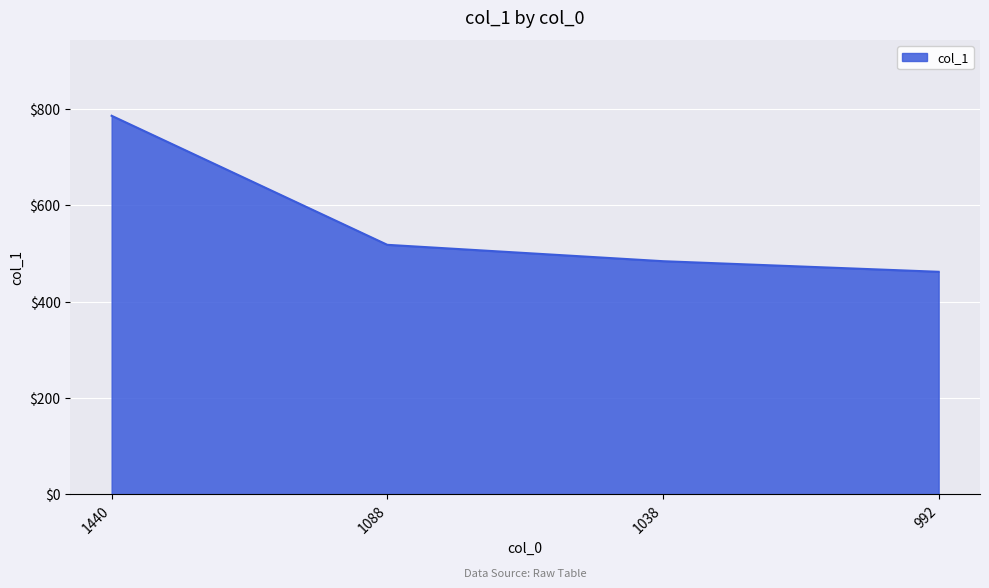

Read the value at 1038.

484